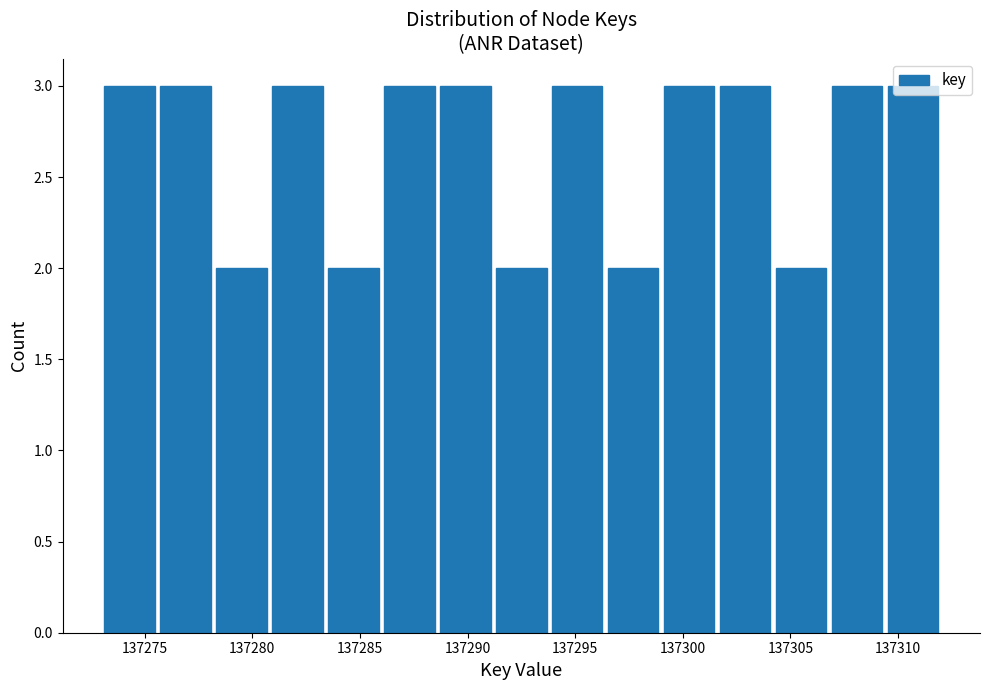

What is the height of the bar covering 137296.4 to 137299.0 on the x-axis? Neither the bar edges nor the heights are printed on the chart, so give them approximately, as read against the axes.

2